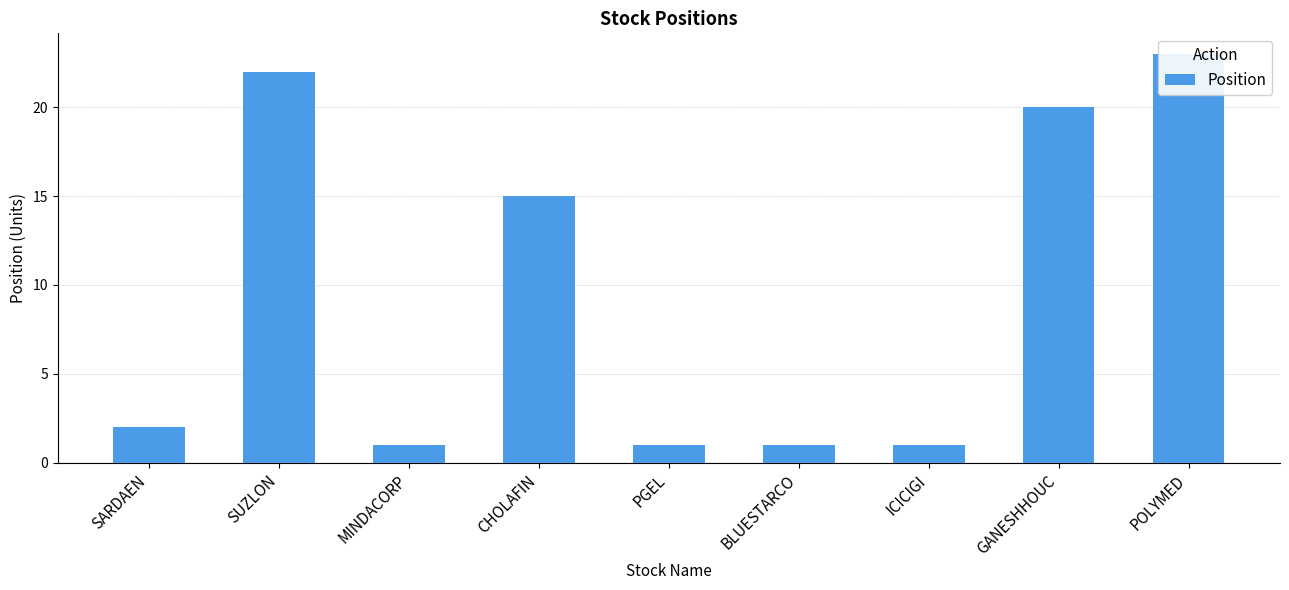

How many data points are above 2?

4